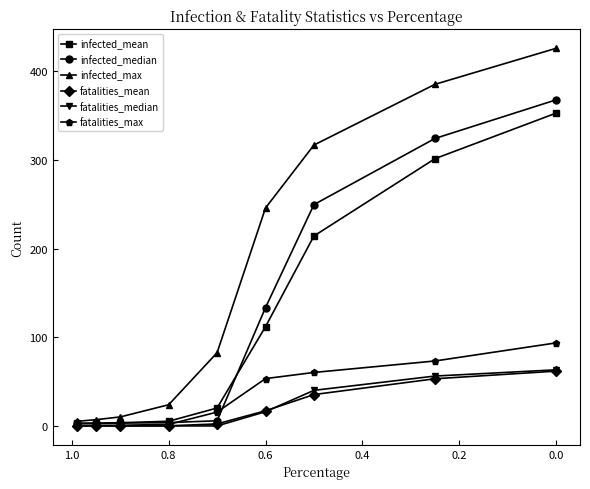

What is the value of the infected_median point at the 8th from the left?

324.1